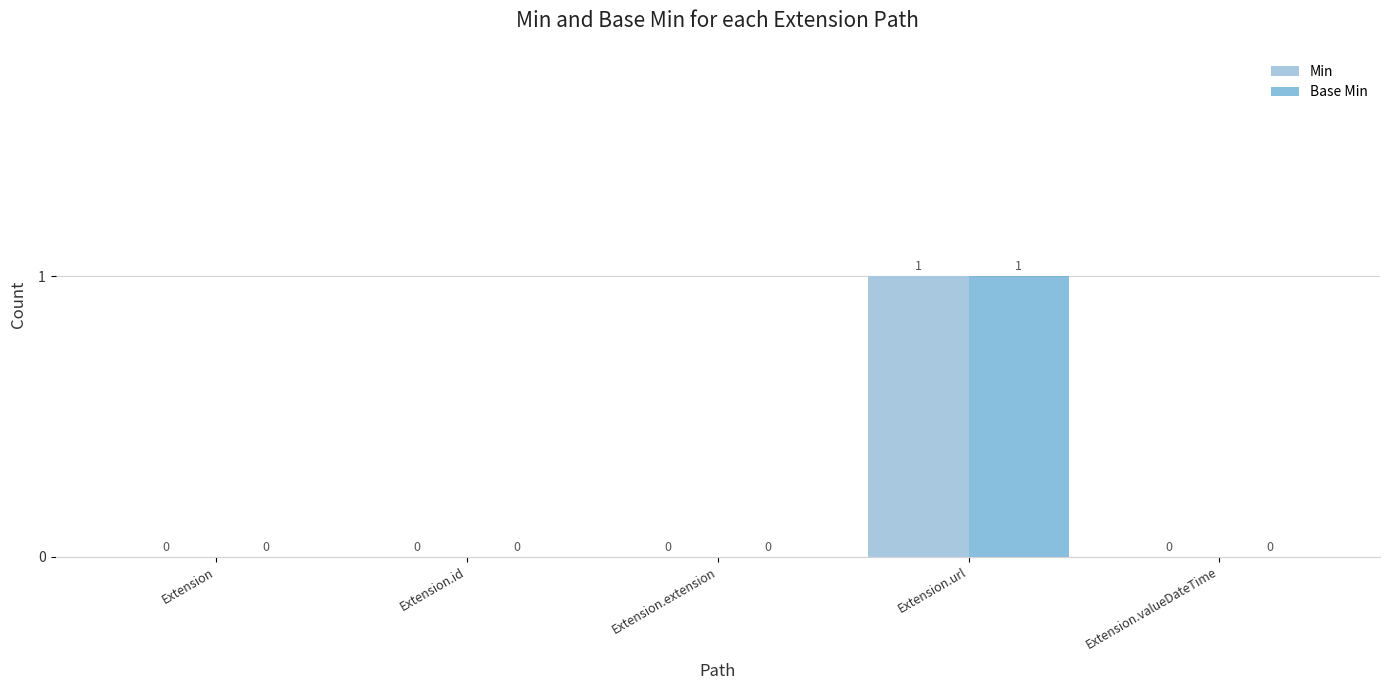

How many series are shown in this chart?

2